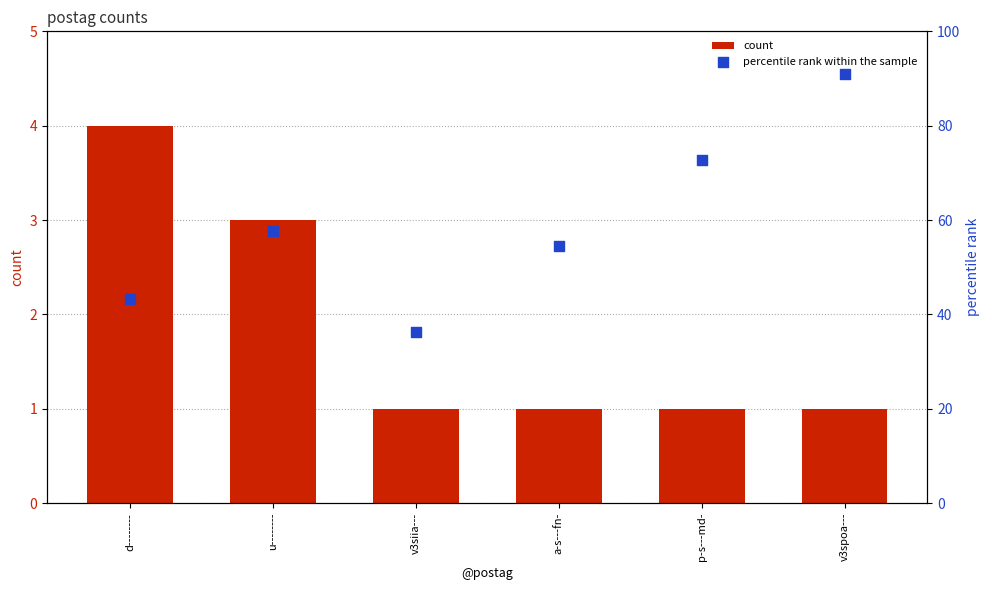

Which series has the largest total across all categories?

percentile rank within the sample